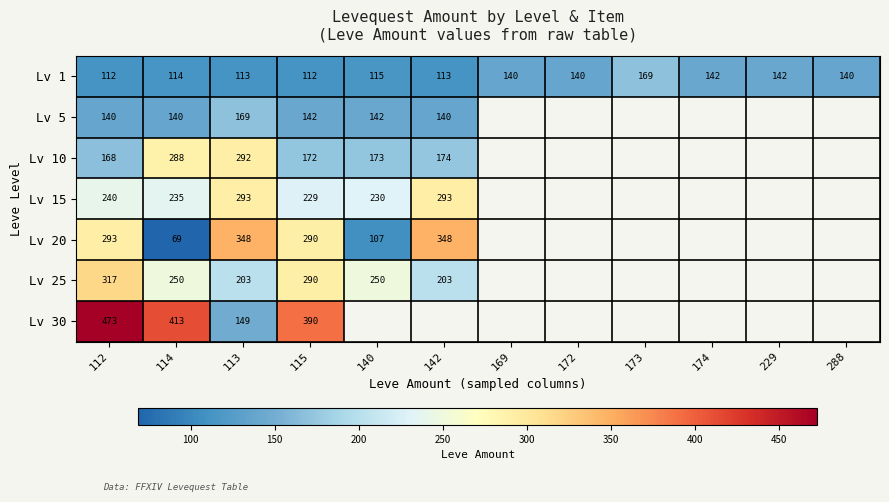

The Lv 5 series shows 52 at 142. True or false?

False